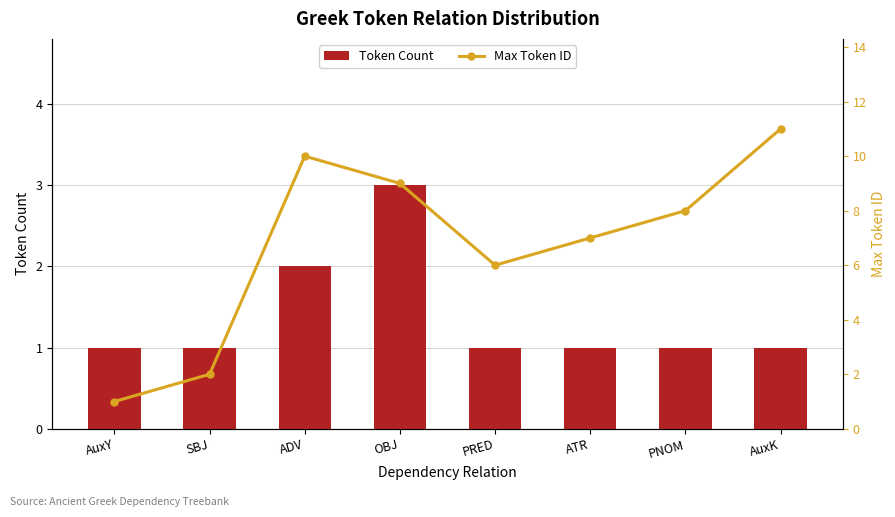

Count the Max Token ID values in the range 6 to 10.

5